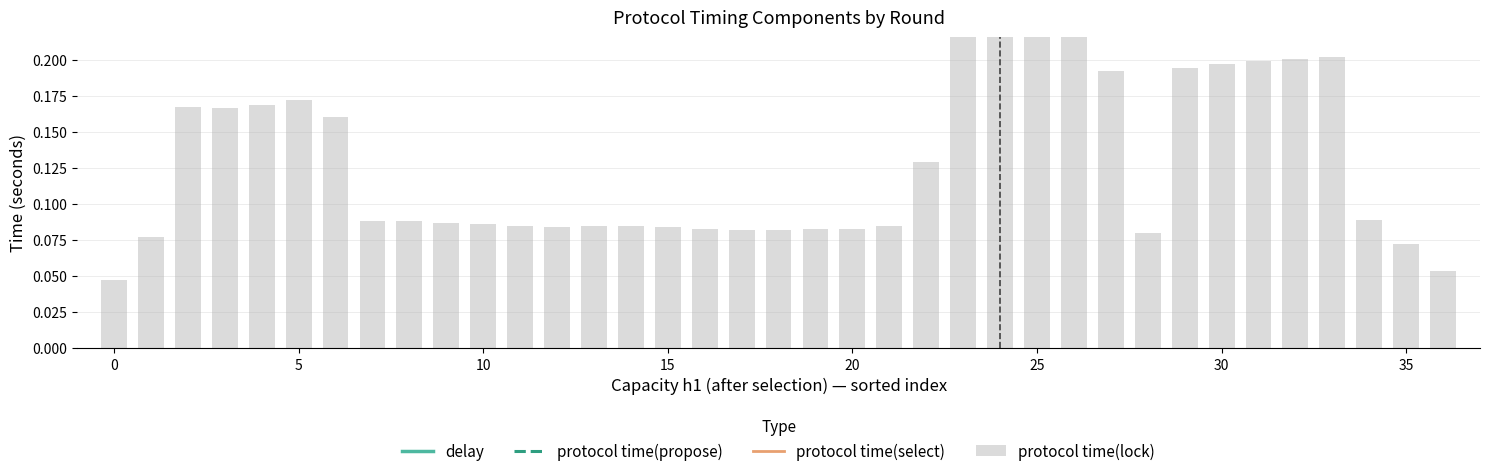

The delay series shows 0.1 at 0. True or false?

False